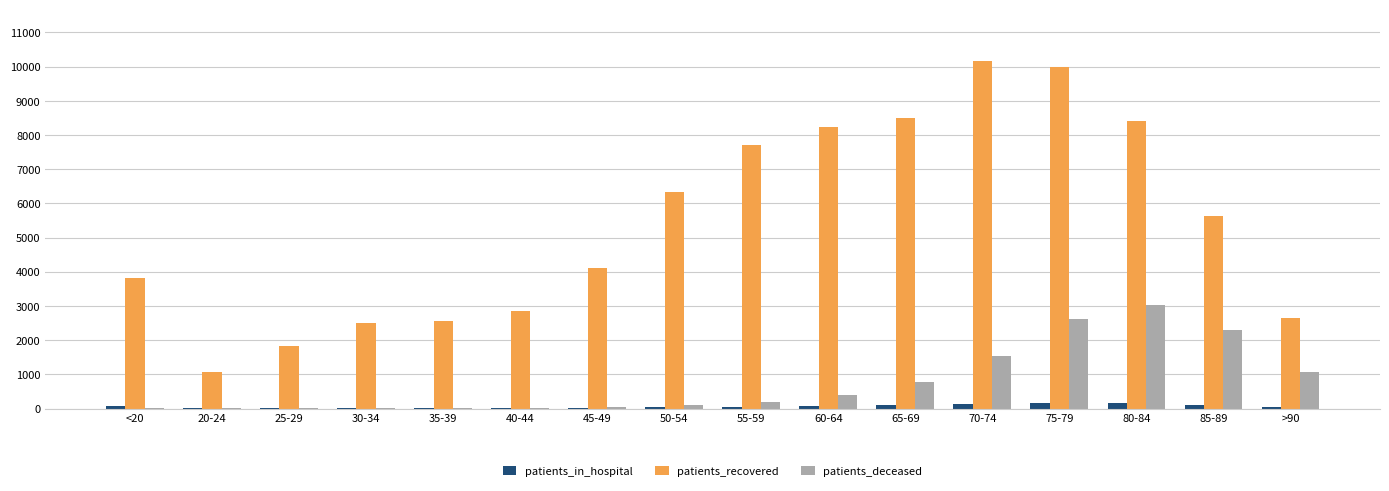

Between 25-29 and 75-79, which series saw the biggest shift?

patients_recovered